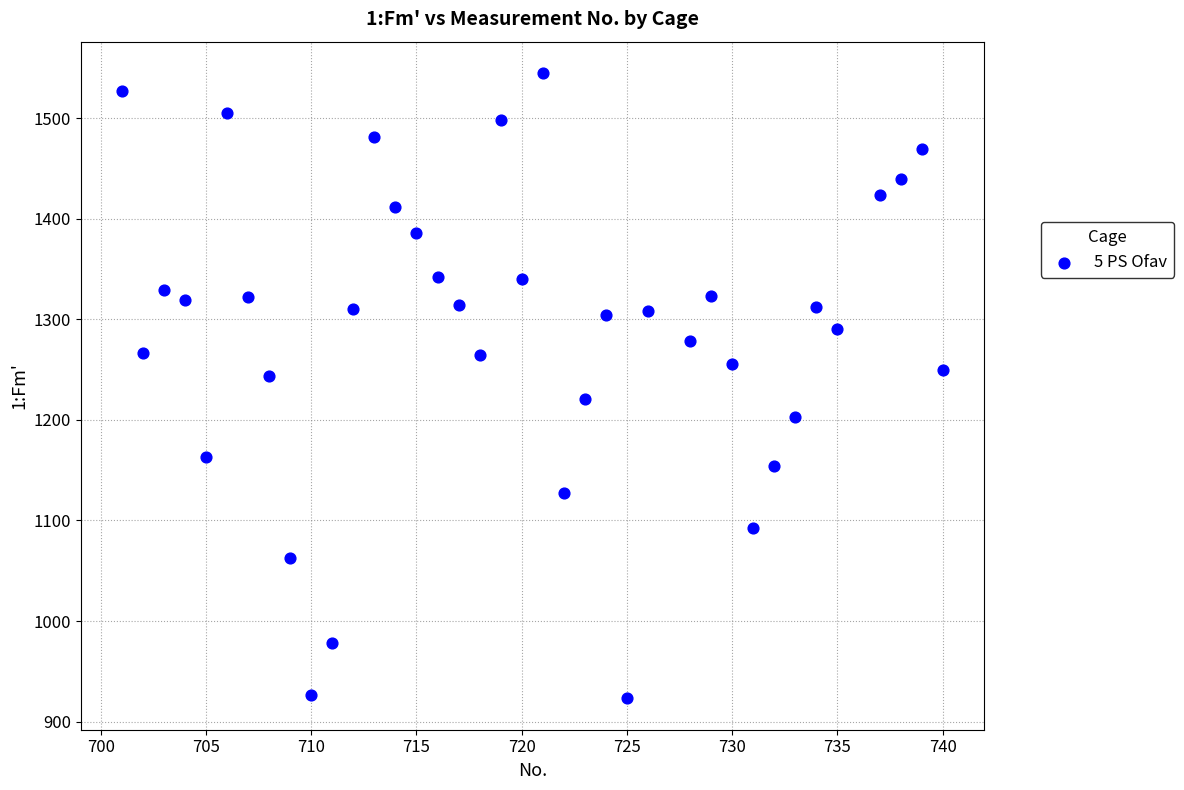

What is the range of X values (max minus min)?

39